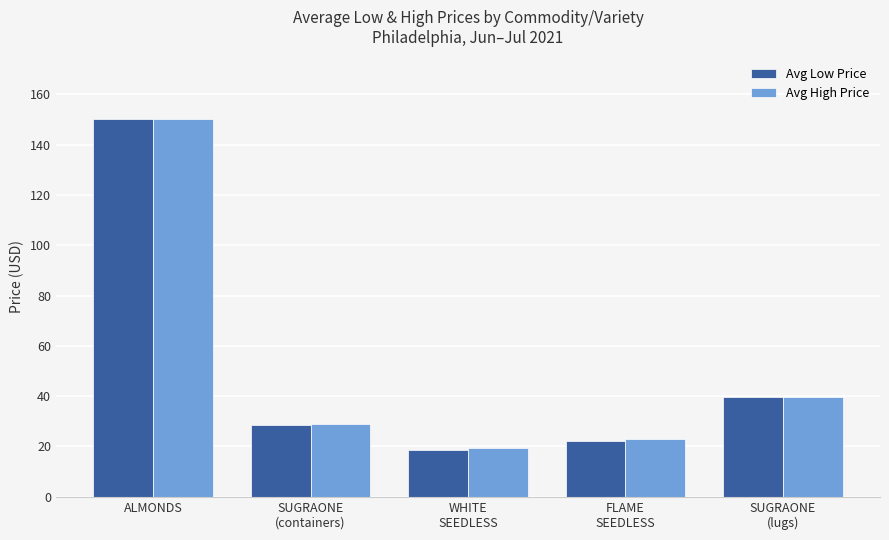

Reading left to right, what are all the values shown in this chart?

Avg Low Price: 150.0	28.4	18.7	22.0	39.6
Avg High Price: 150.0	29.0	19.3	22.8	39.8